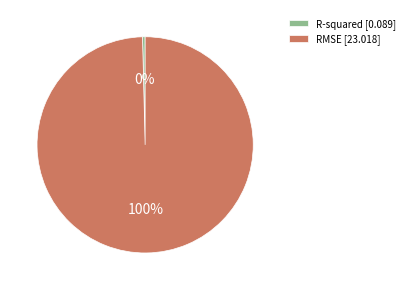

Does R-squared account for over 50% of the chart?

No